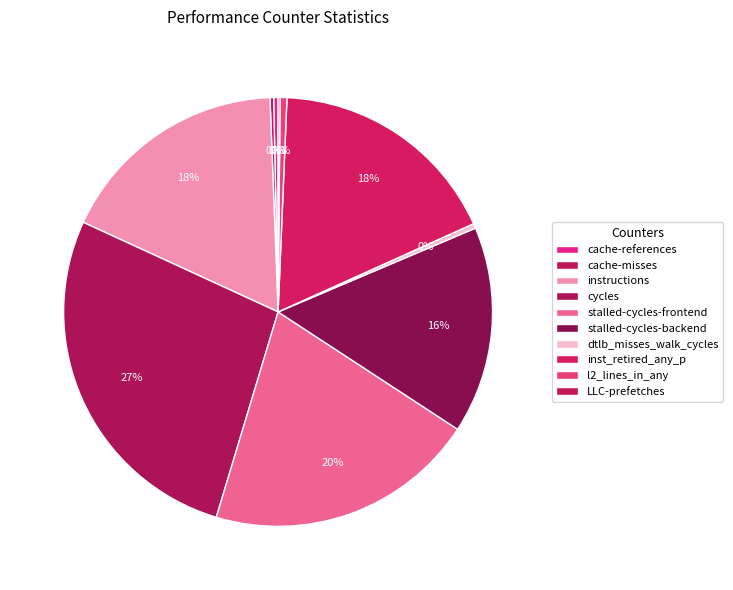

Which slice is the smallest?

LLC-prefetches